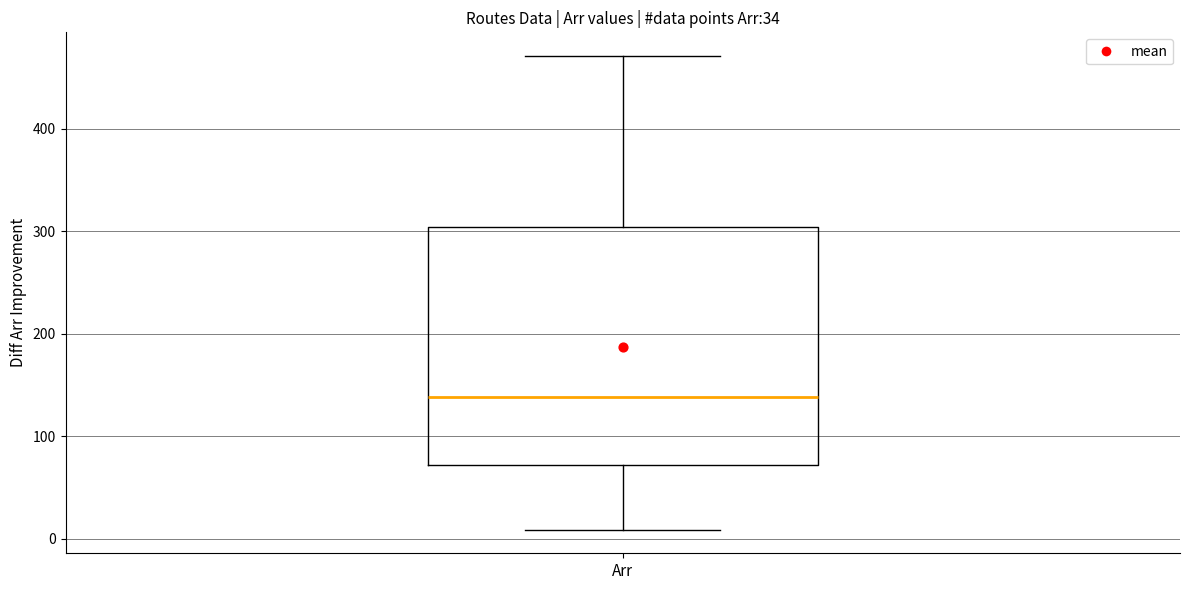

Read this box plot against the y-axis: the position of the median line, the range covered by the box, and the ends of both whiskers. The values are not printed on the chart, so give them approximately, as read against the axis.

median 140, box 70 to 300, whiskers 10 to 470